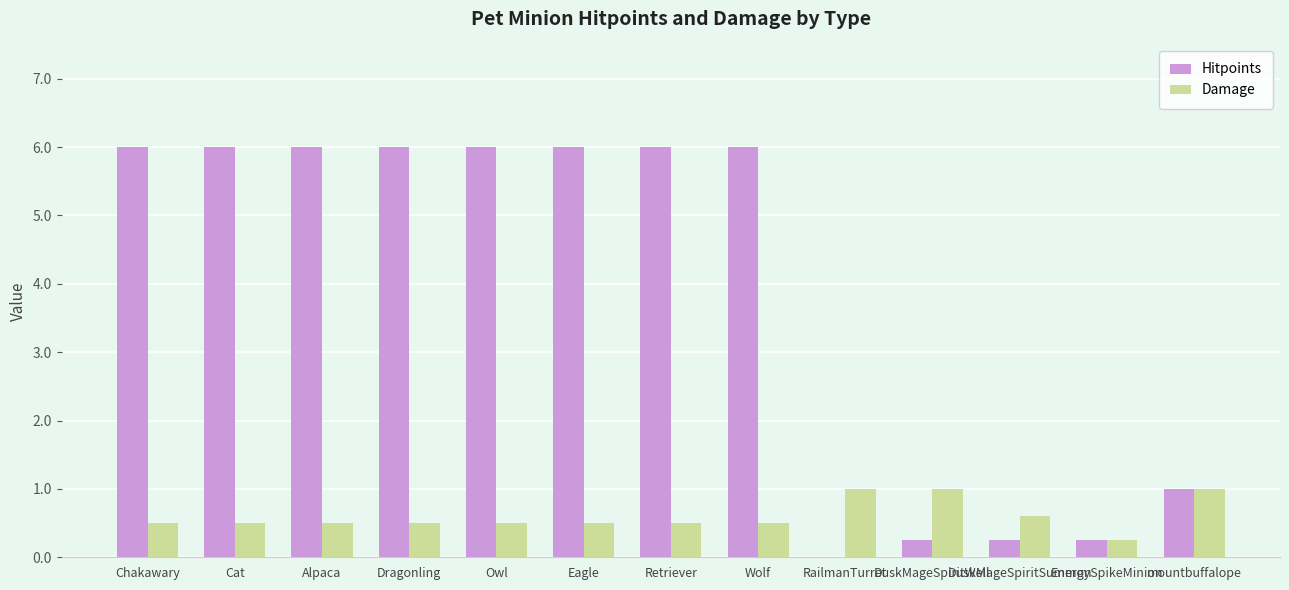

Count the number of data series in this chart.

2